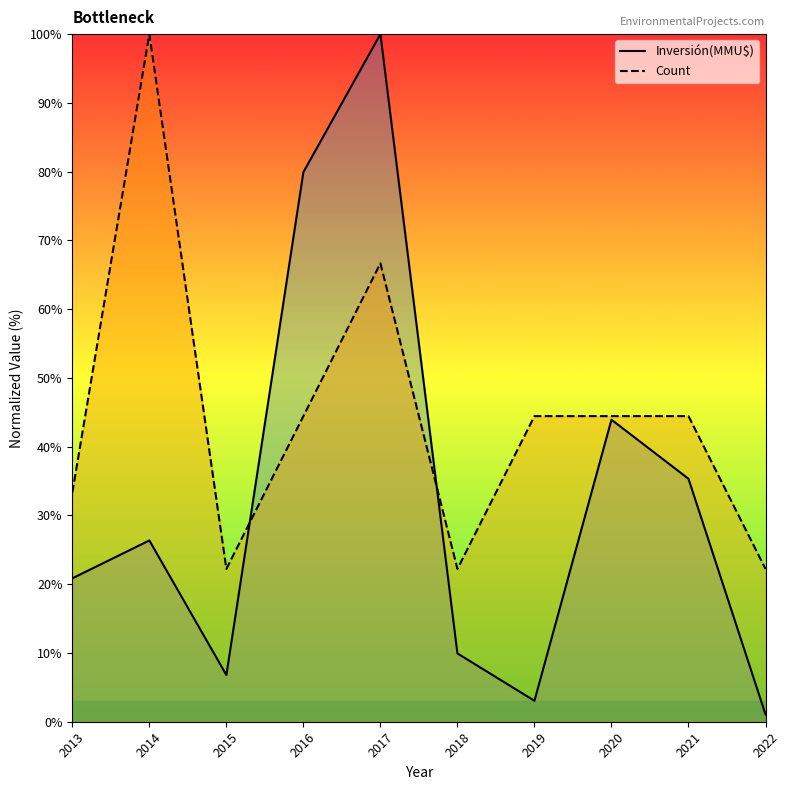

True or false: Inversión(MMU$) has a value of 10.3 at 2013.

False